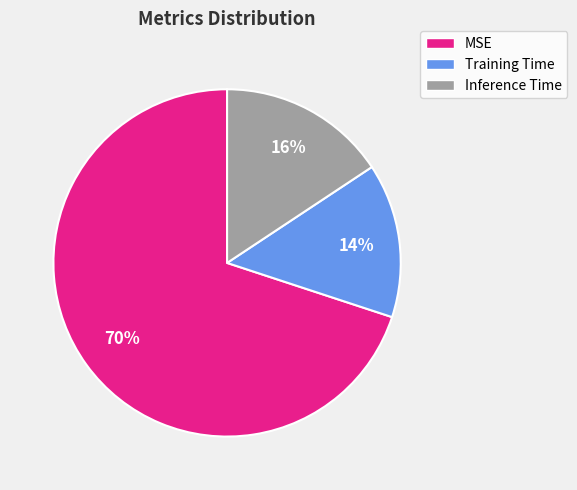

The MSE slice represents 82% of the pie. True or false?

False